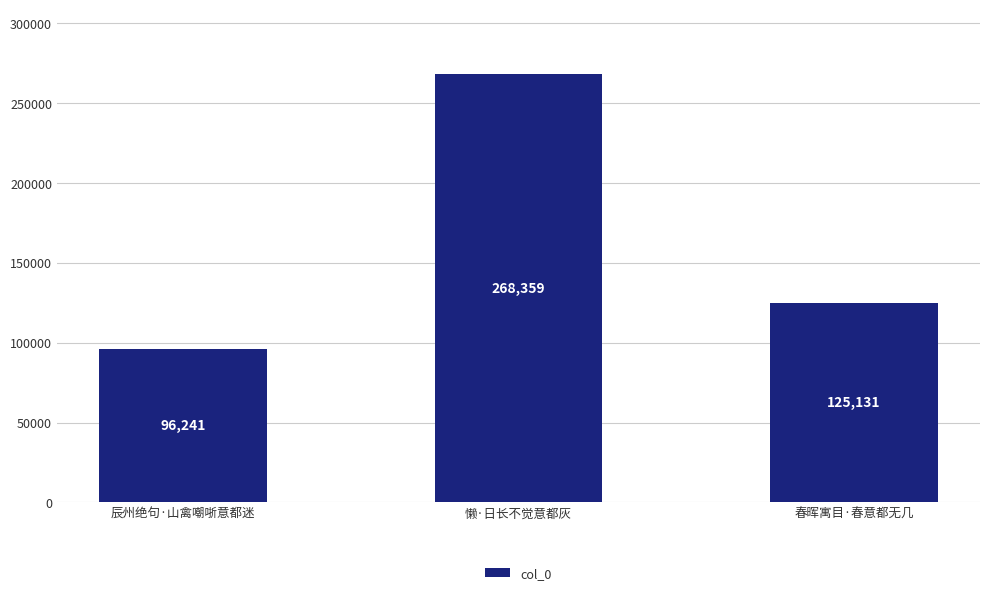

What position from the left is 春晖寓目·春意都无几?

3